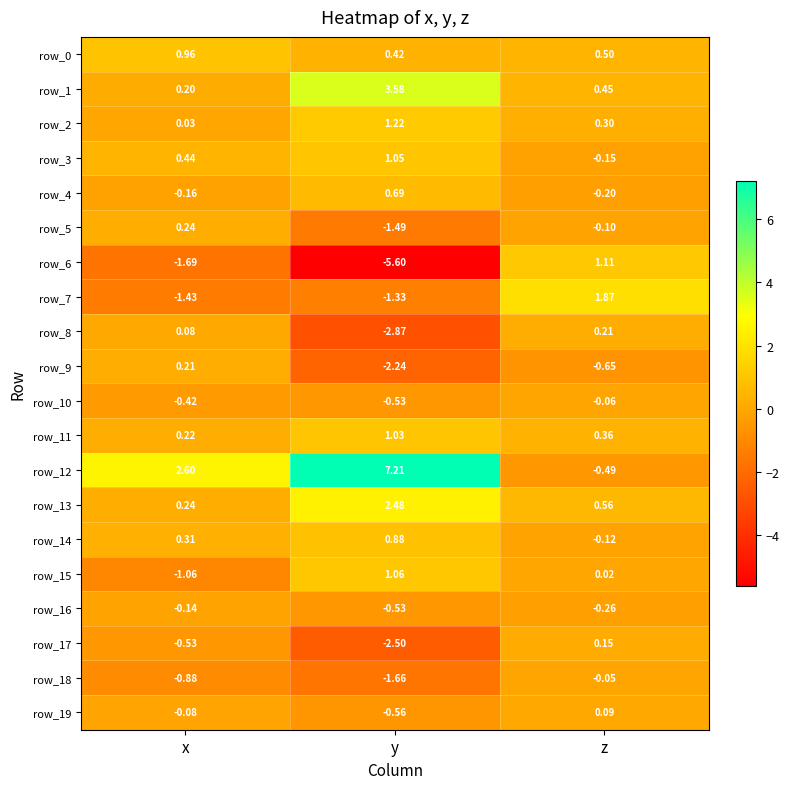

Rank the categories by row_7 value from lowest to highest.

x, y, z